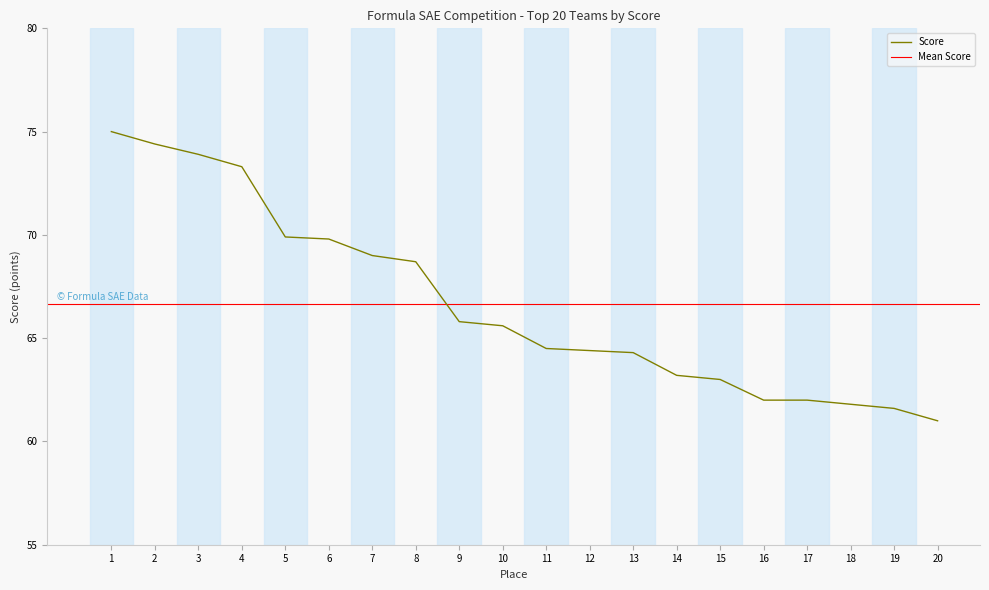

Which has a higher value, 16 or 20?

16